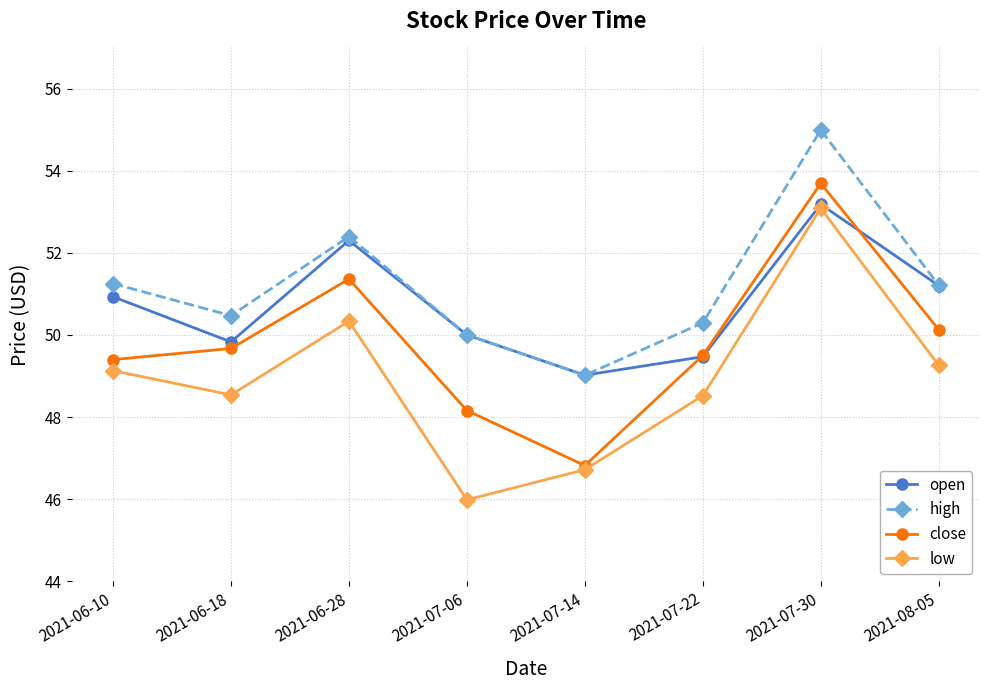

Which label corresponds to the largest value in the chart?

2021-07-30